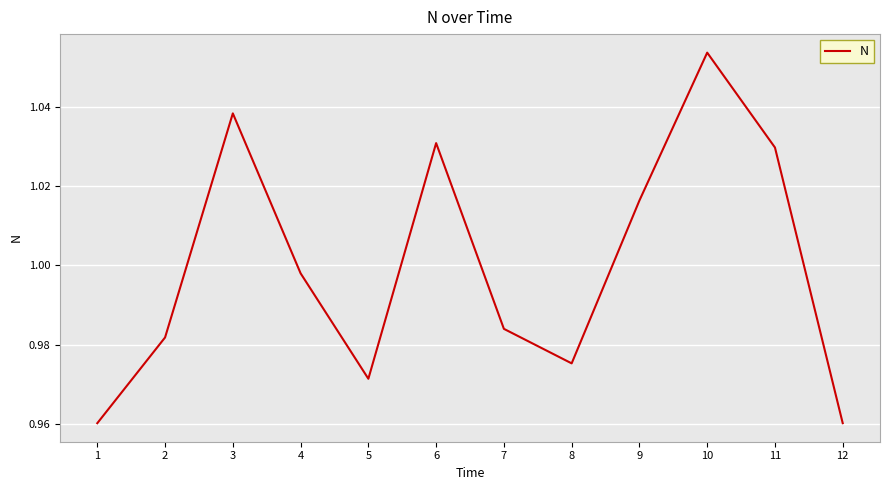

Which category has the highest value across all series?

10